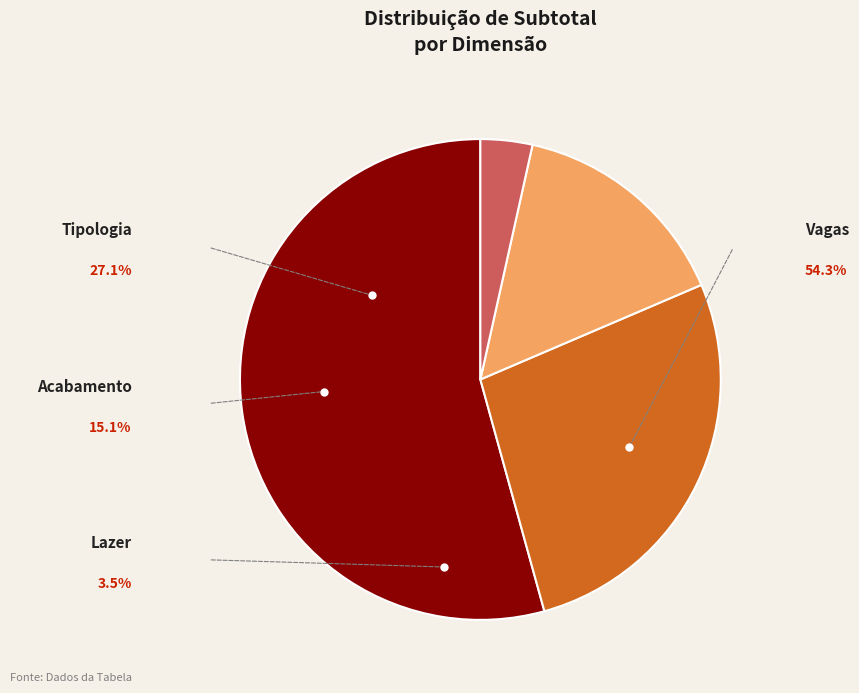

Rank the categories by value from highest to lowest.

Vagas, Tipologia, Acabamento, Lazer